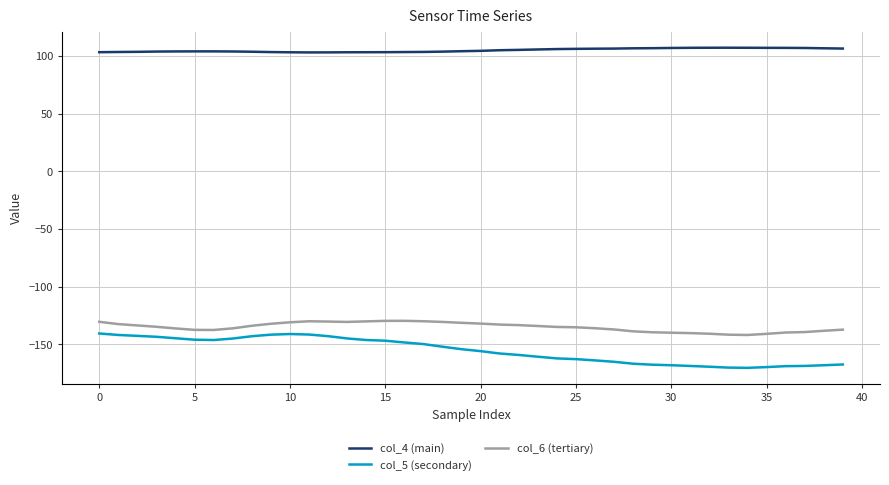

What is the maximum value shown in the chart?

107.0